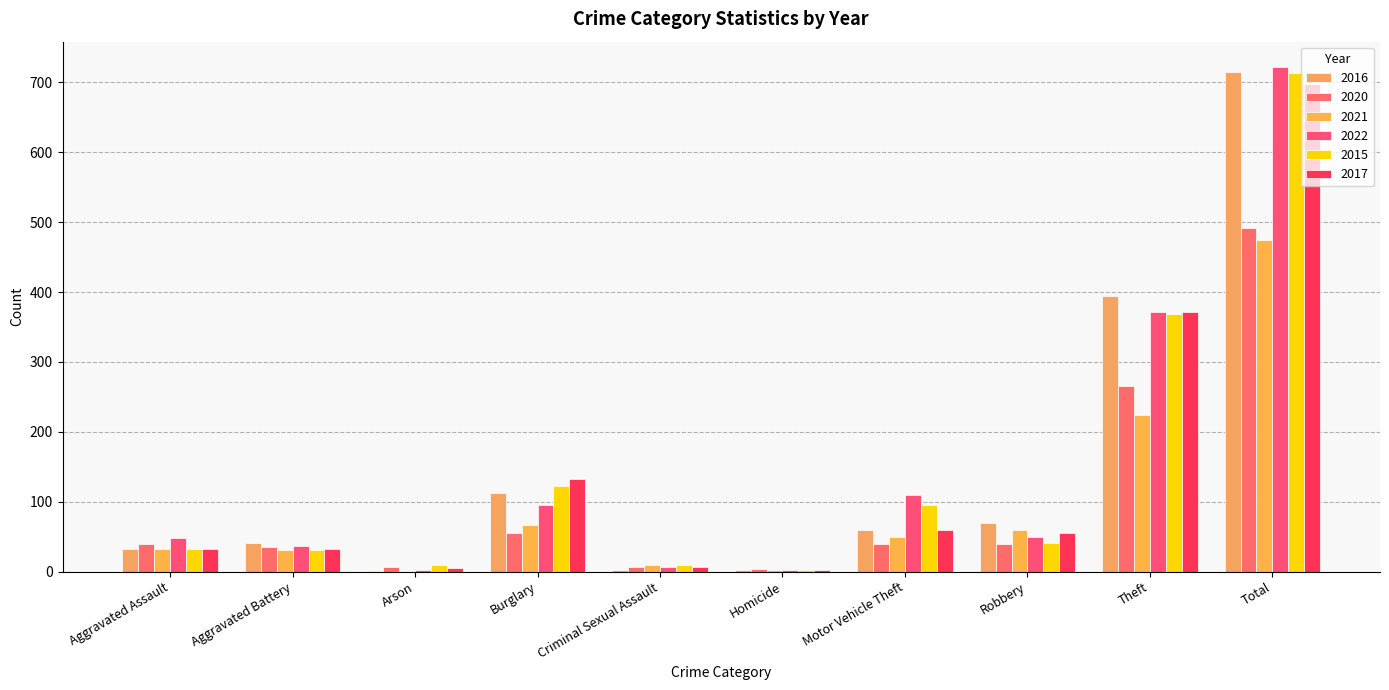

What position from the right is Arson?

8